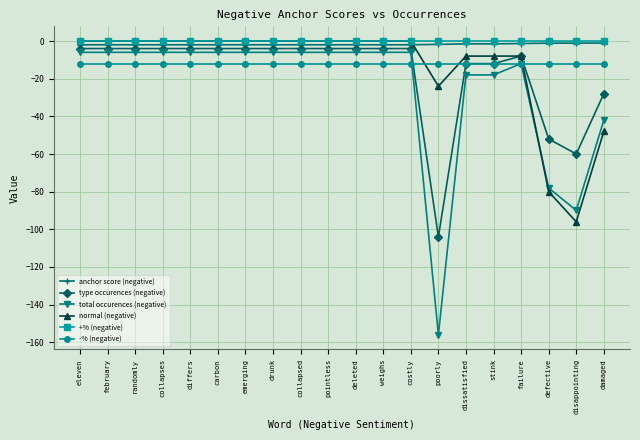

What is the total value across all series at emerging?

-24.0